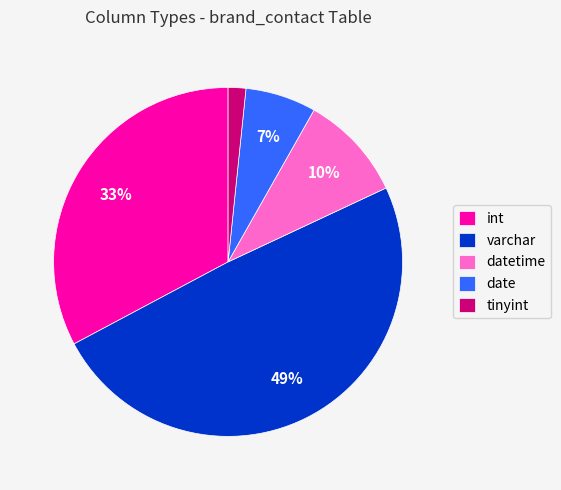

To the nearest percent, what is the average slice percentage?

20%